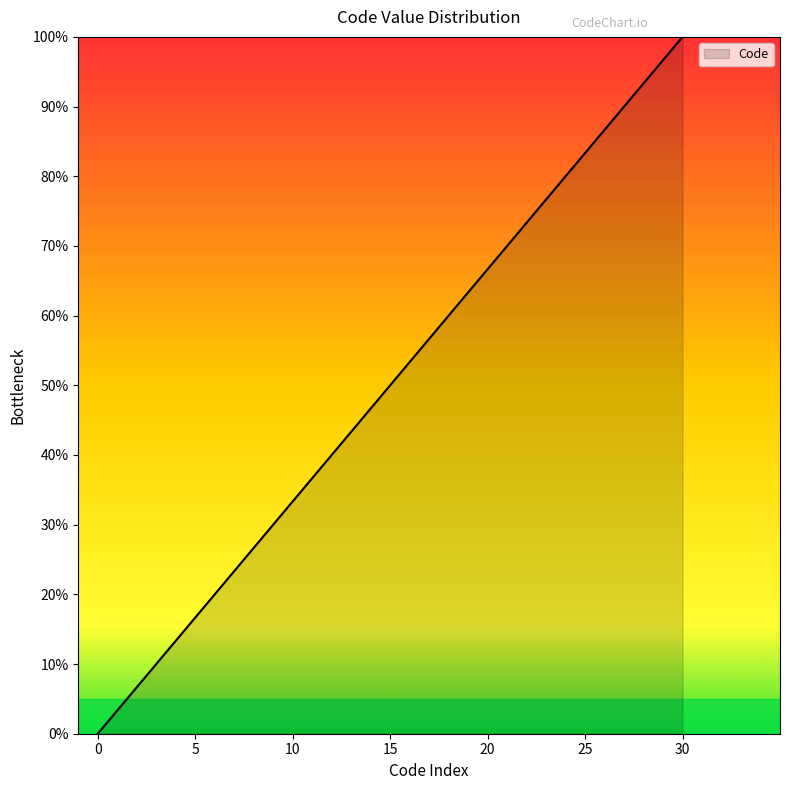

What is the difference between the maximum and minimum values?

100.0